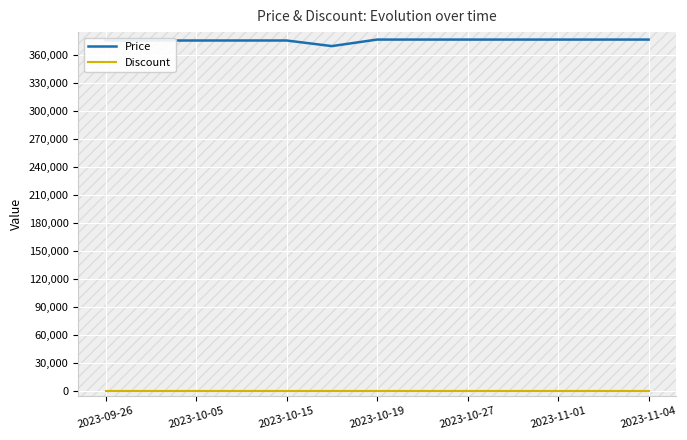

What is the difference between the maximum and minimum values in the Price series?

7000